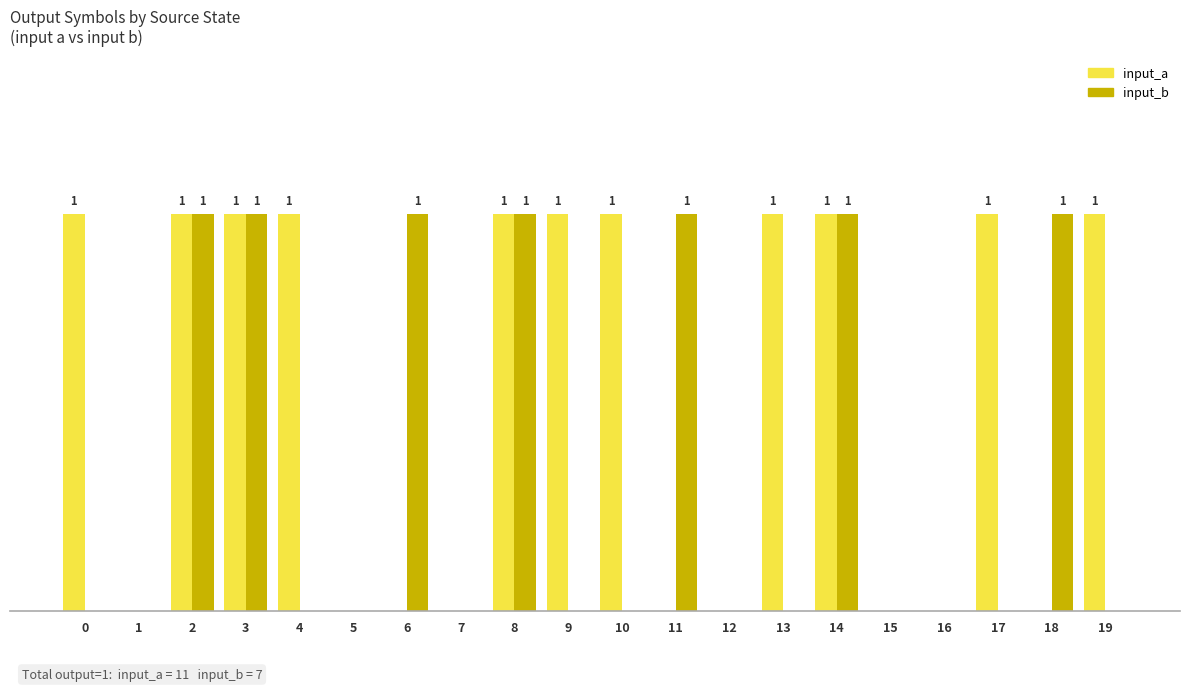

What are all the series names shown in the legend?

input_a, input_b